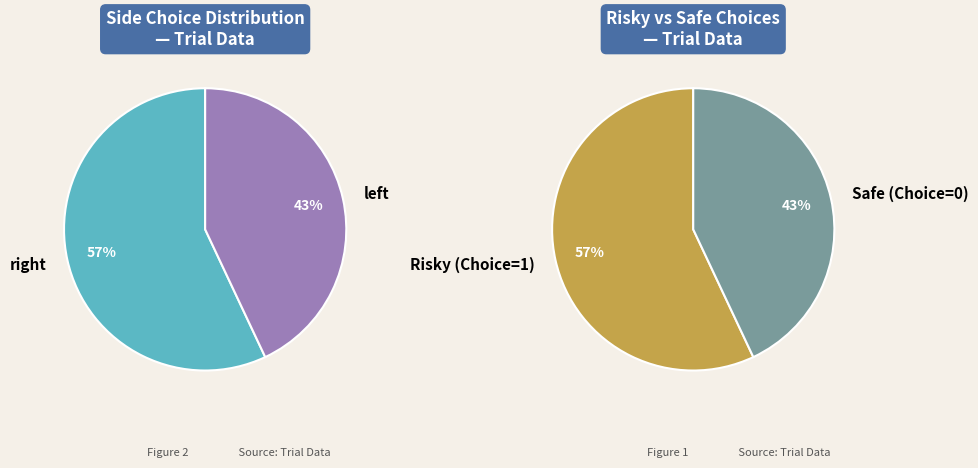

What is the majority slice?

right